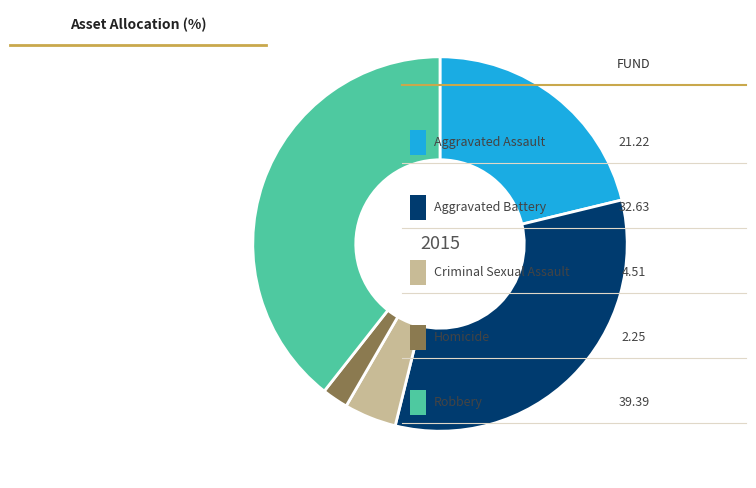

Is there a majority slice in this chart?

No